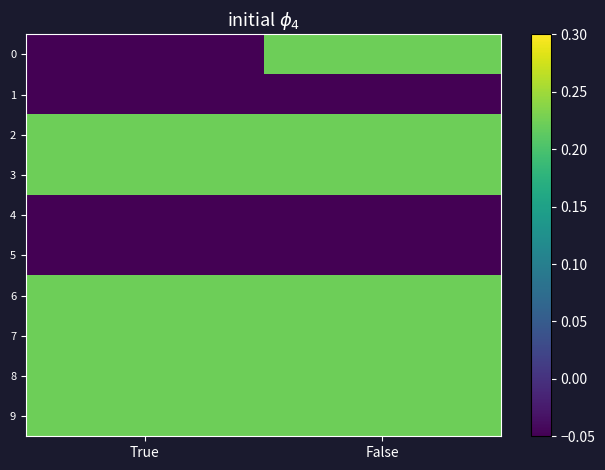

What is the spread (max minus min) of values at True?

0.3